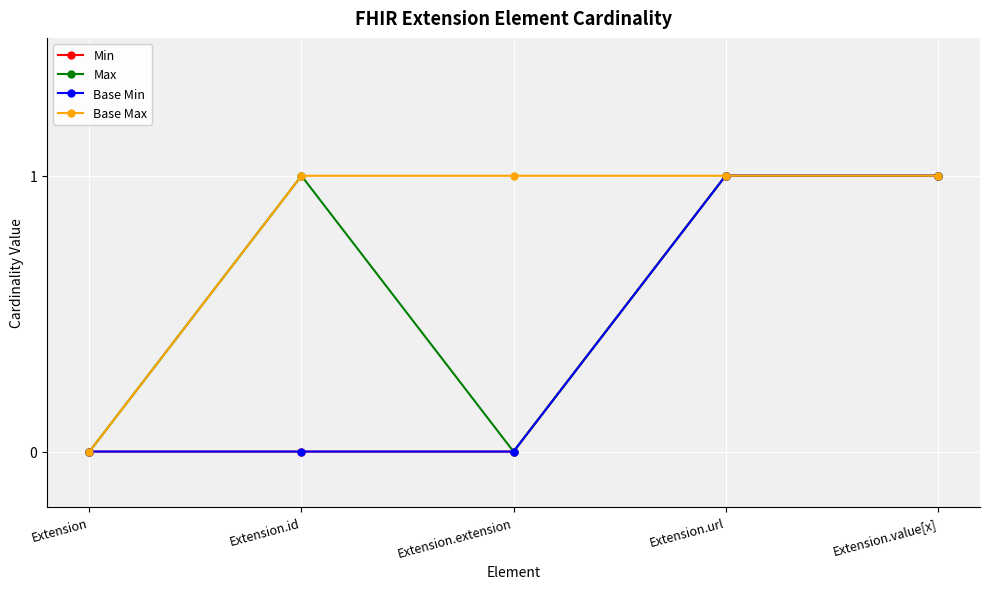

Which series has the widest spread of values?

Min